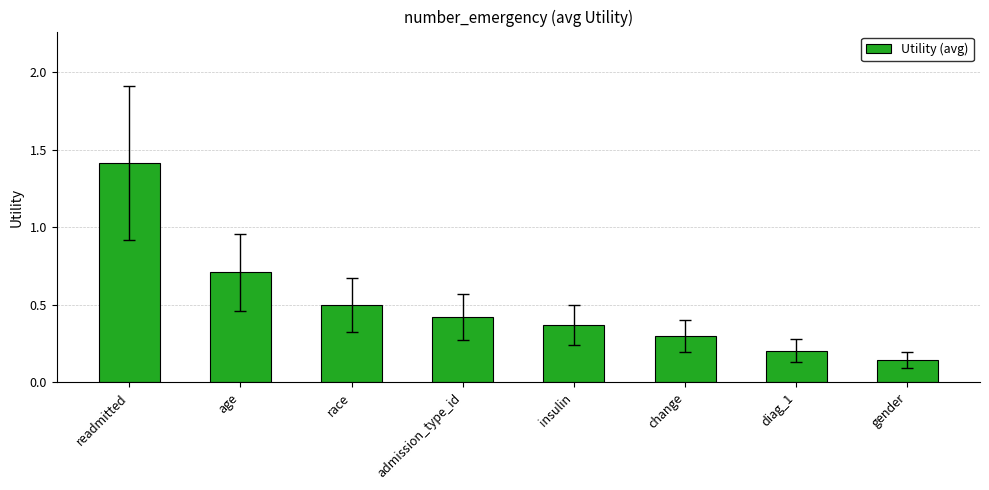

What is the maximum value shown in the chart?

1.4